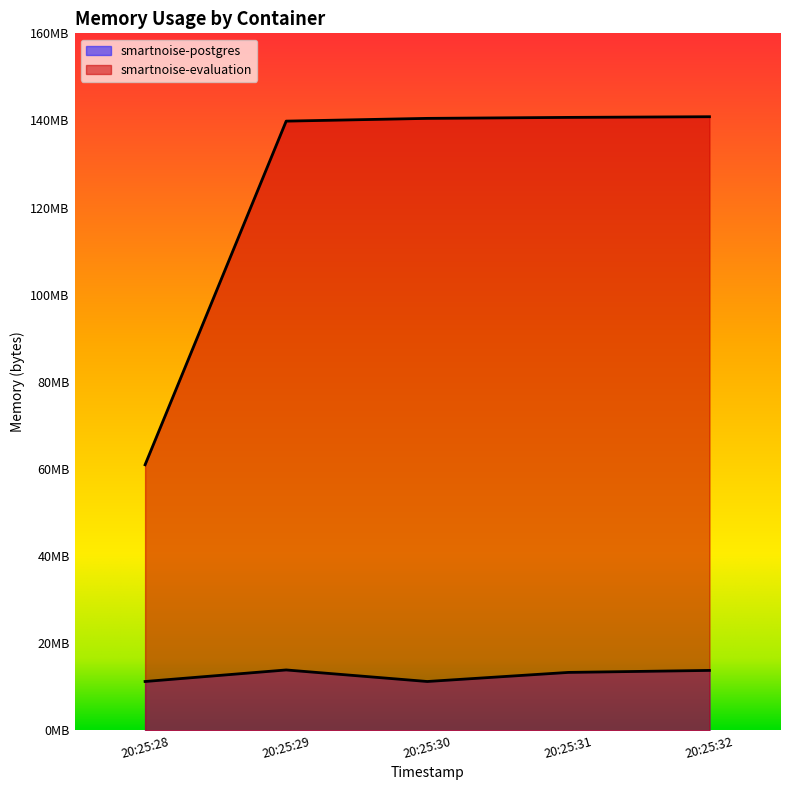

How many series are shown in this chart?

2